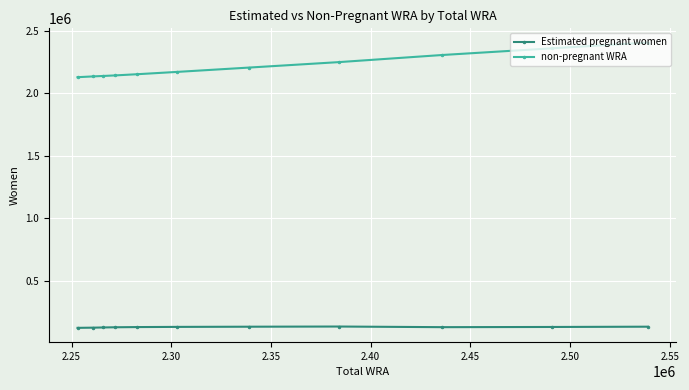

How many series are shown in this chart?

2